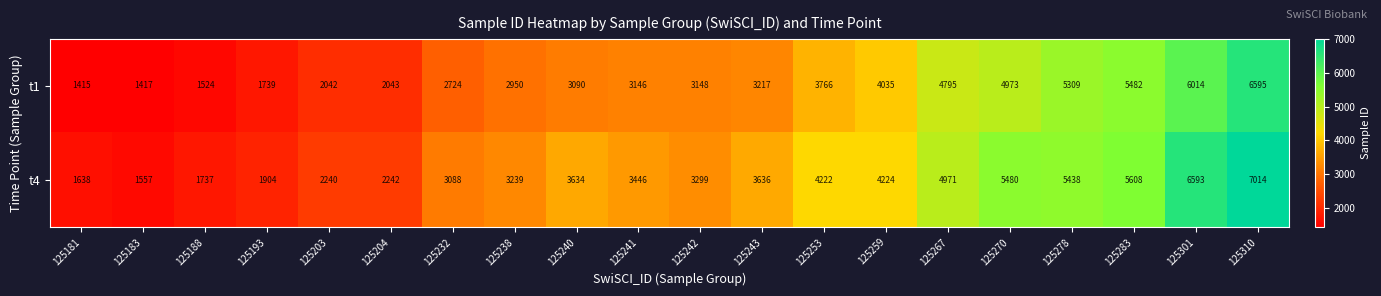

Rank the series by their average value, from lowest to highest.

t1, t4